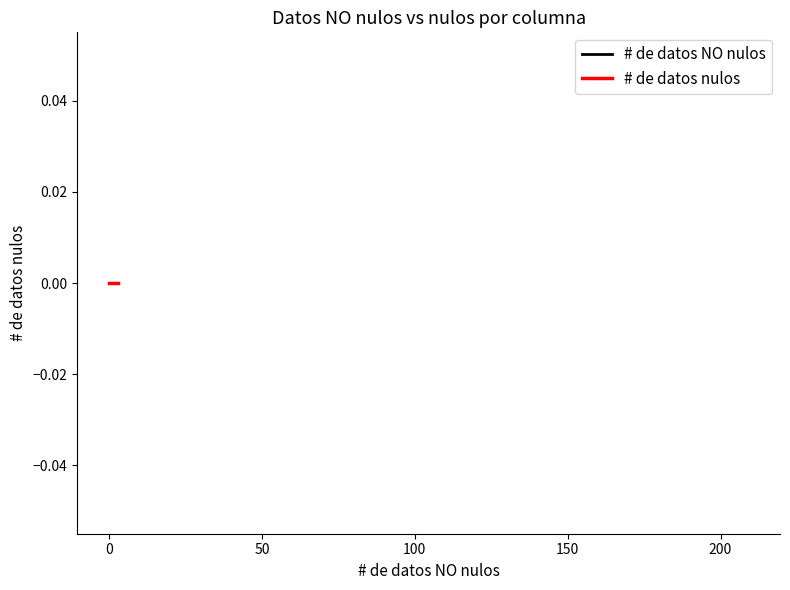

Does the chart display data point markers on the line(s)?

No